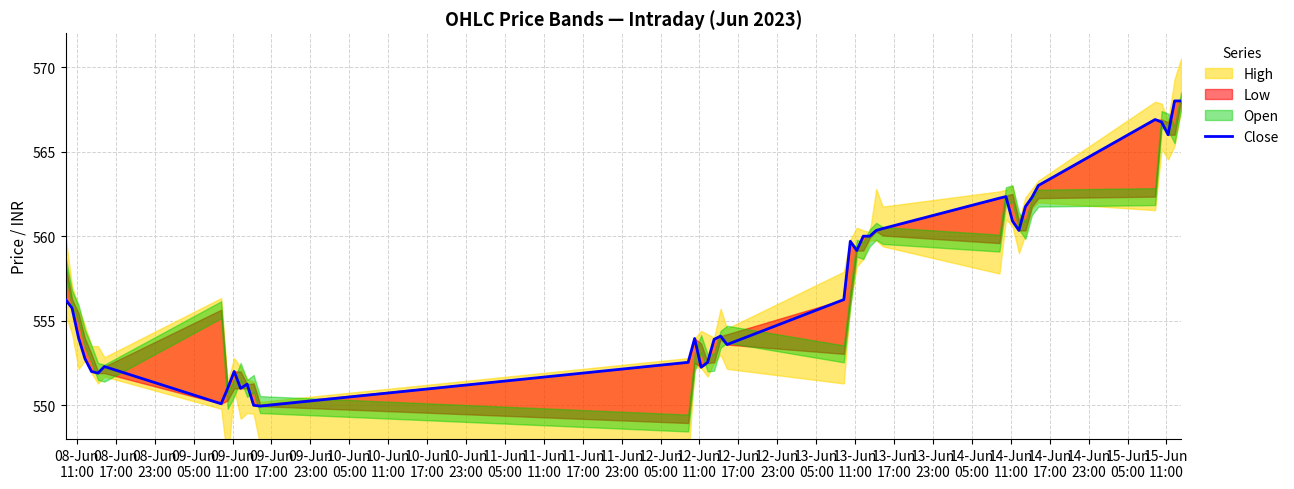

What is the value of the 31st point from the left?

560.9